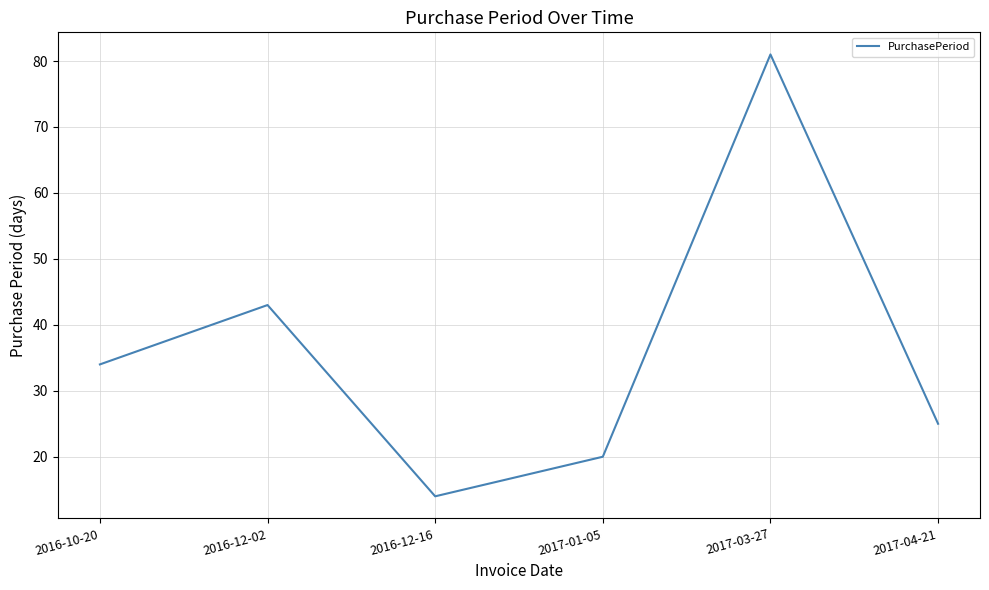

What is the difference between the values at 2016-12-16 and 2016-10-20?

20